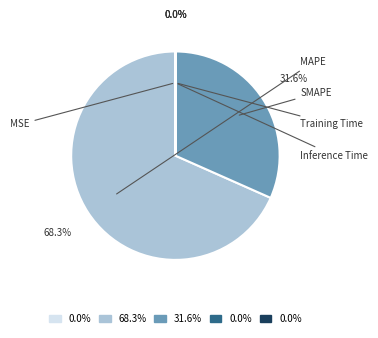

Is it true that Inference Time is 0% of the pie?

True